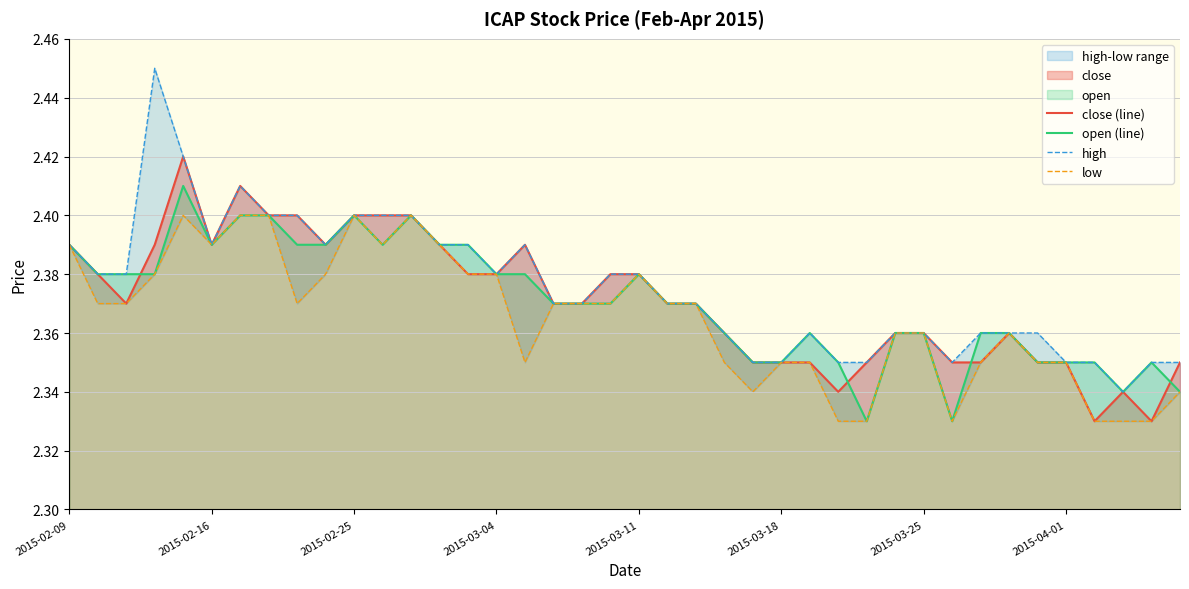

The value of high at 16 is 0.5. True or false?

False